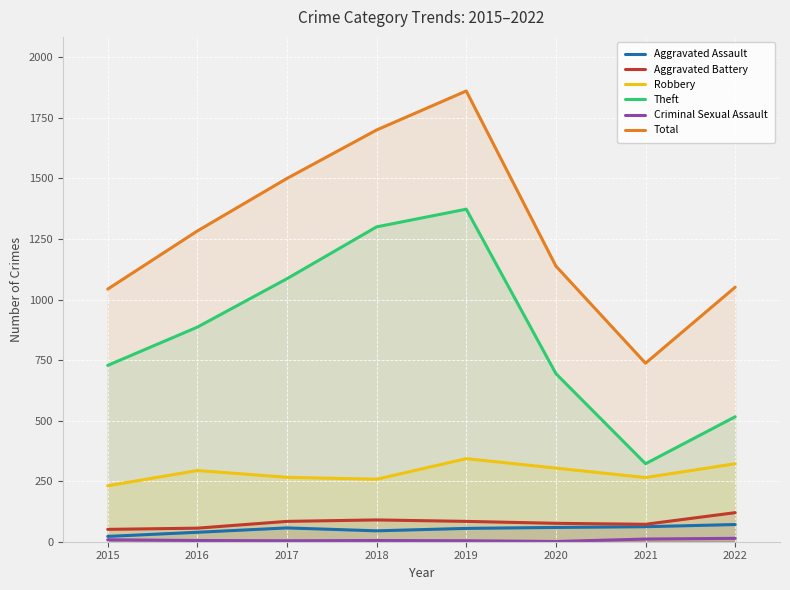

True or false: Aggravated Battery and Total intersect in this chart.

False